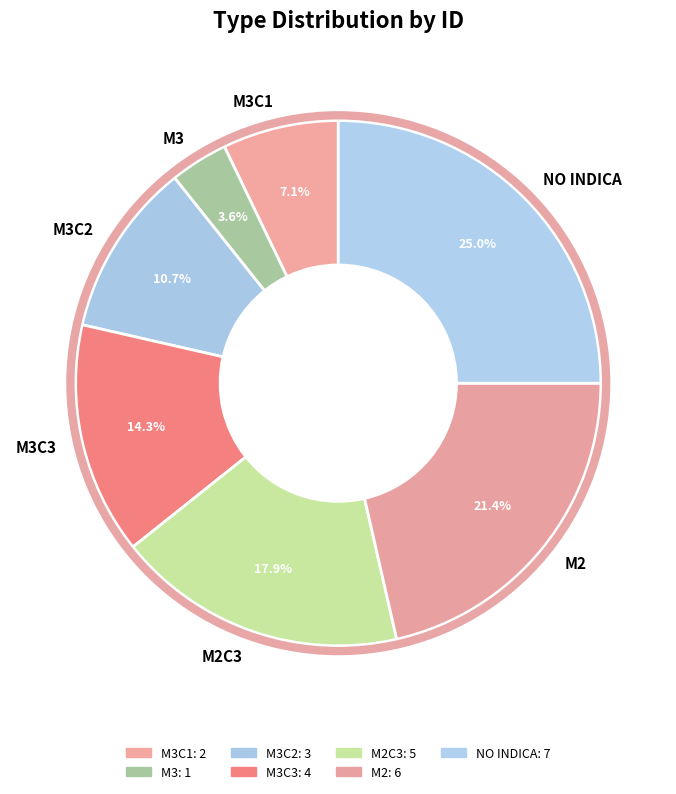

Rank the categories by value from highest to lowest.

NO INDICA, M2, M2C3, M3C3, M3C2, M3C1, M3